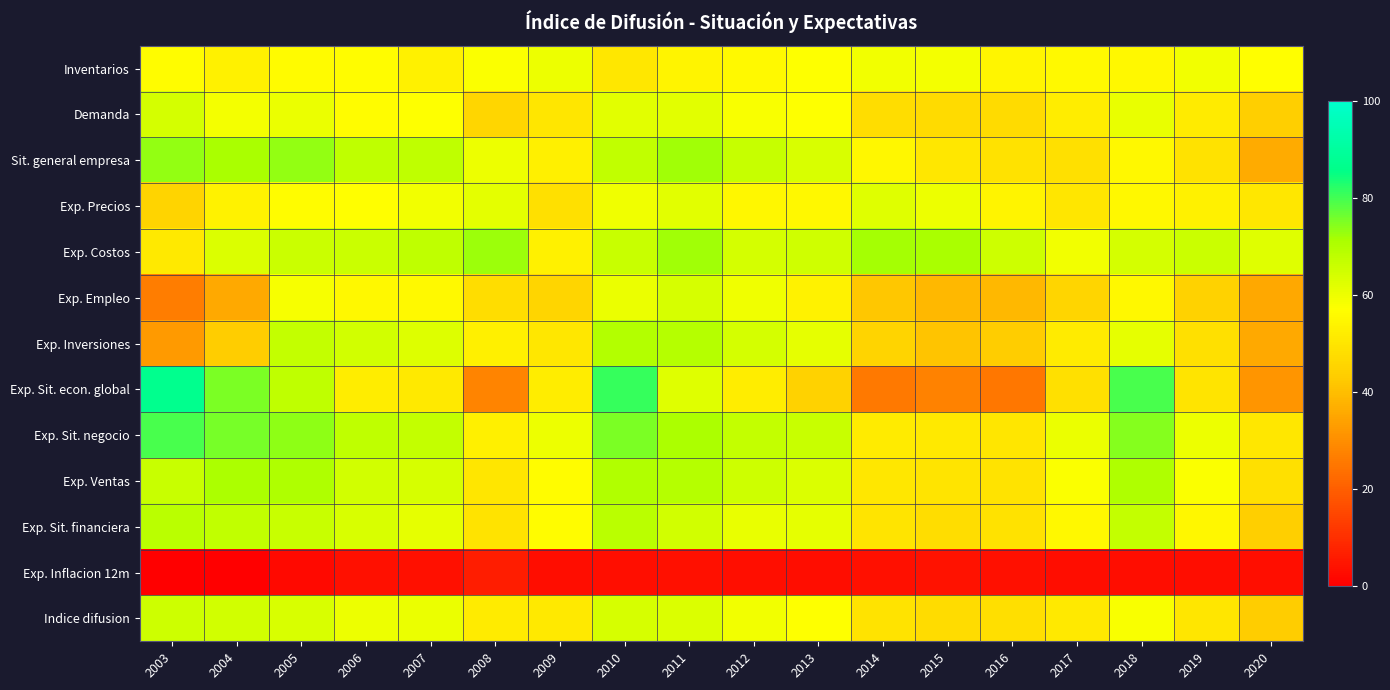

At how many categories does at least one series exceed 39?

18